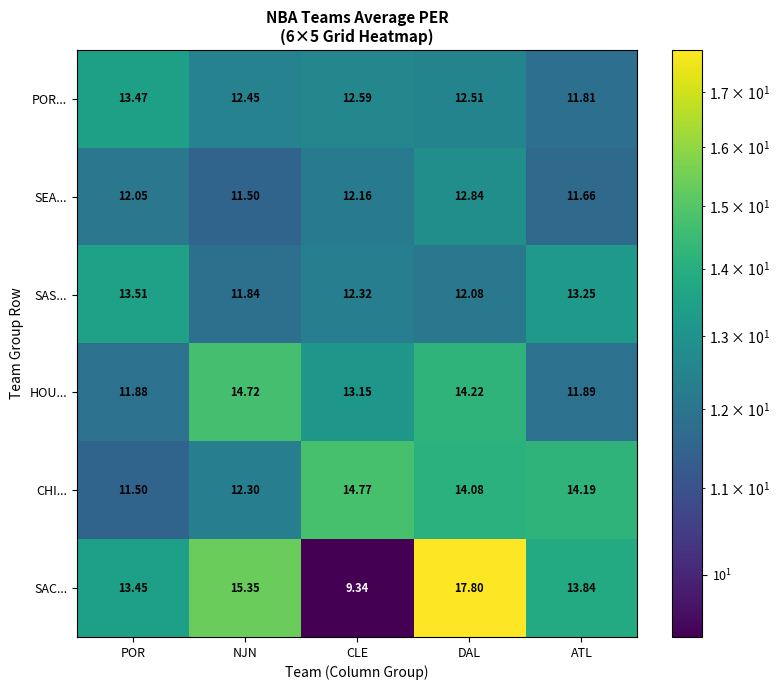

Between POR and DAL, which series saw the biggest shift?

SAC...